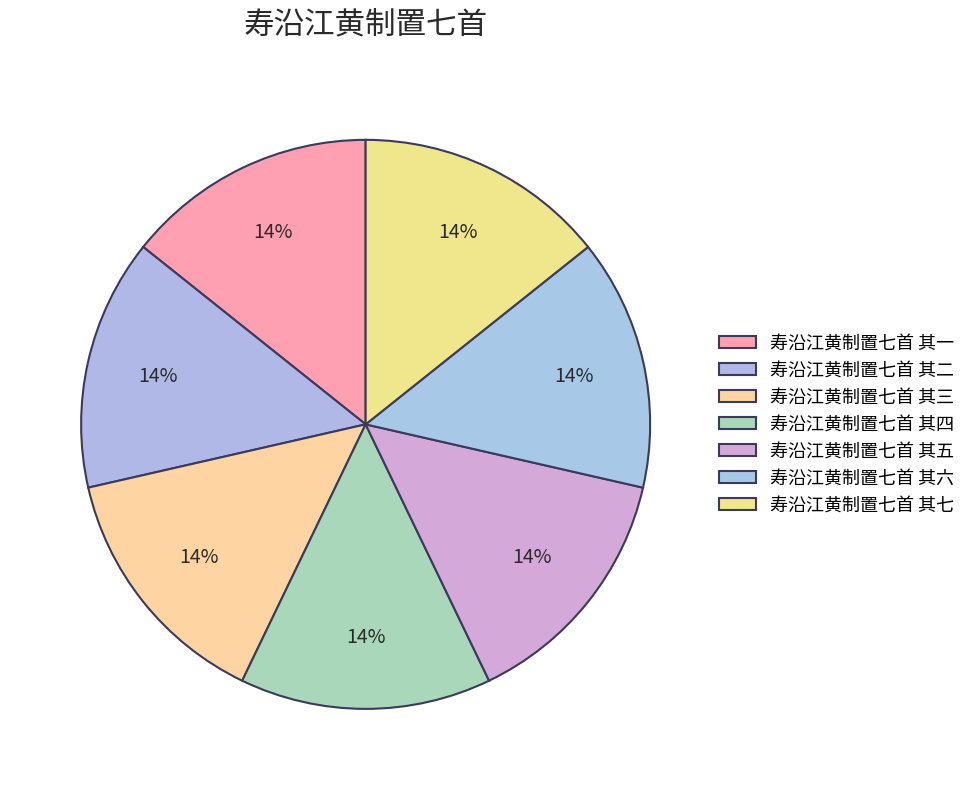

How many slices are in this pie chart?

7